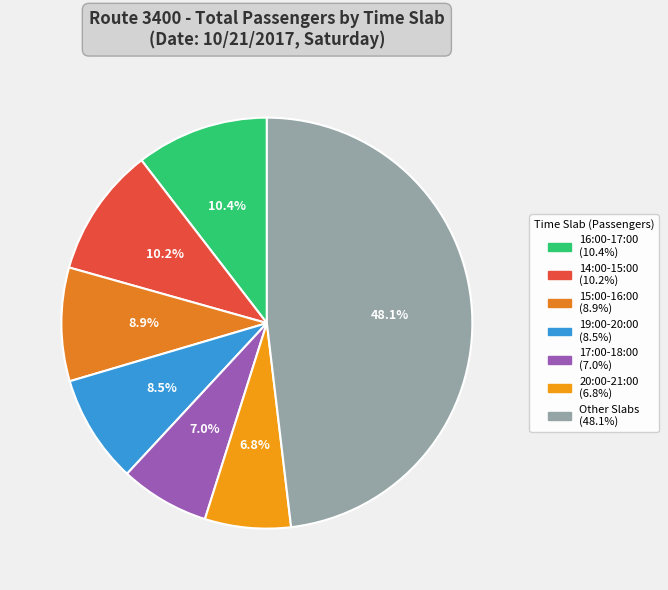

How many segments does this pie chart have?

7